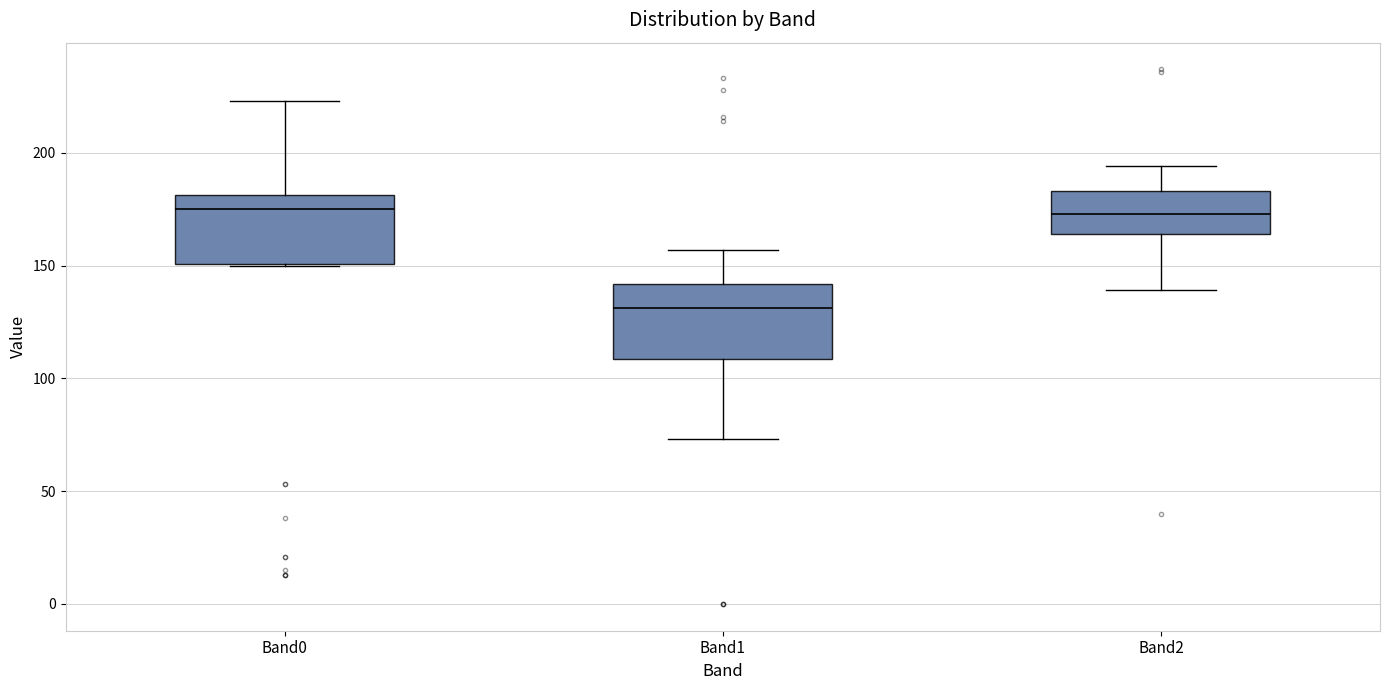

Reading left to right, transcribe this box plot: for each box, give where its median line is, the range the box spans, and where its two whiskers end, as read against the y-axis. The values are not printed on the chart, so give them approximately, as read against the axis.

Band0: median 175, box 150 to 180, whiskers 150 to 225
Band1: median 130, box 110 to 140, whiskers 75 to 155
Band2: median 175, box 165 to 185, whiskers 140 to 195